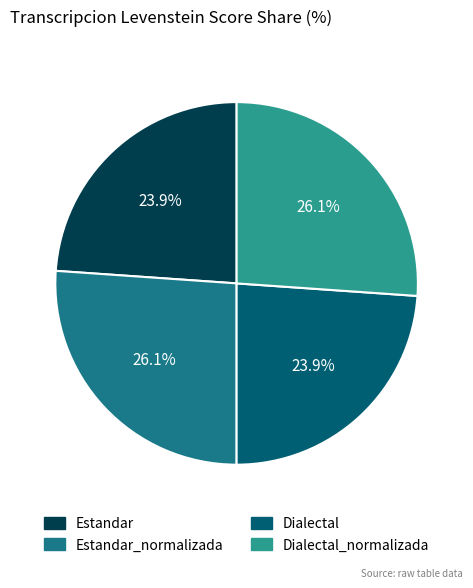

To the nearest percent, what percentage of the pie is Dialectal?

24%